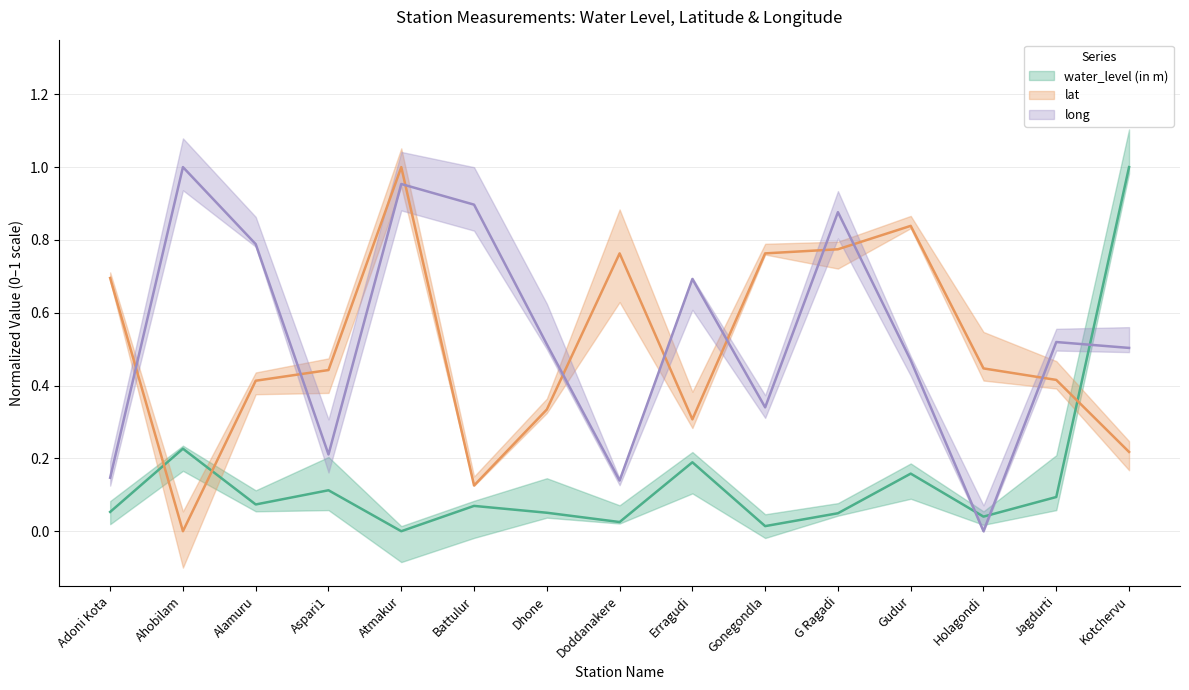

At which category is the sum across all series the highest?

Atmakur